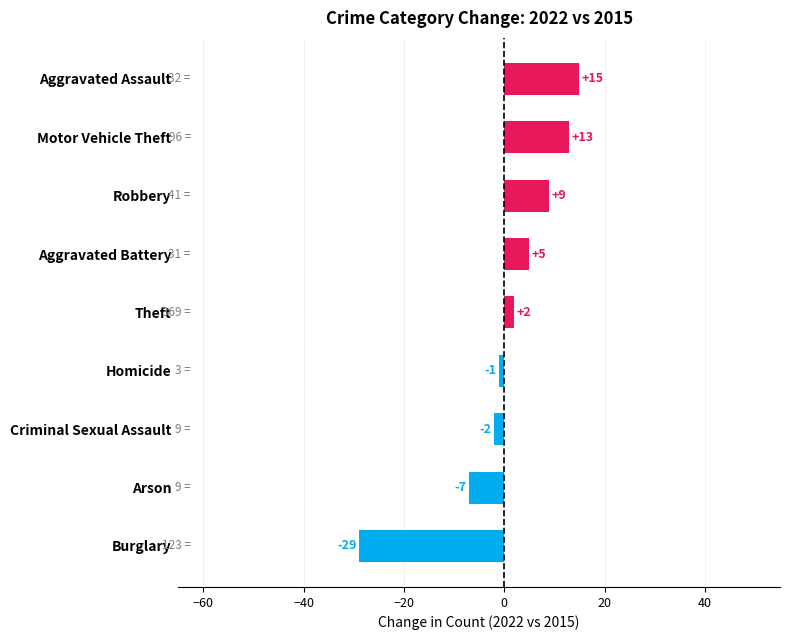

What is the minimum value shown in the chart?

-29